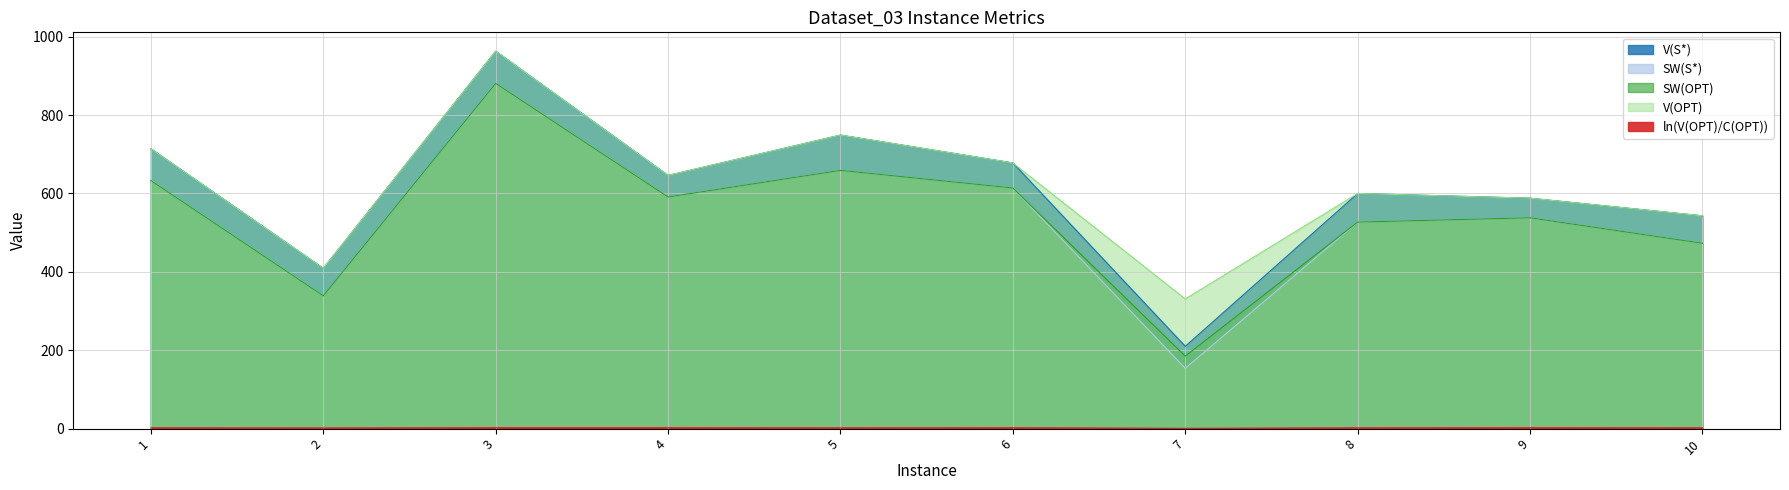

What is the approximate value of SW(OPT) at 2?

339.0